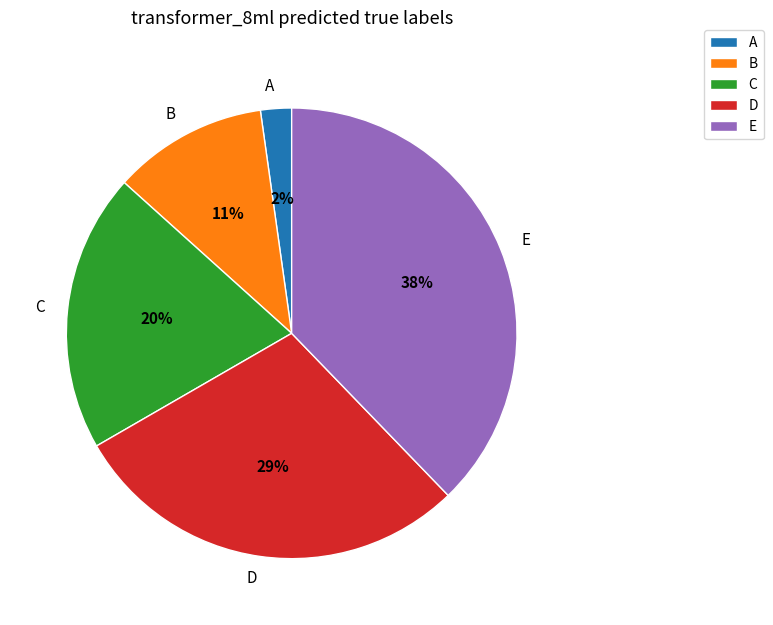

Is there a majority slice in this chart?

No